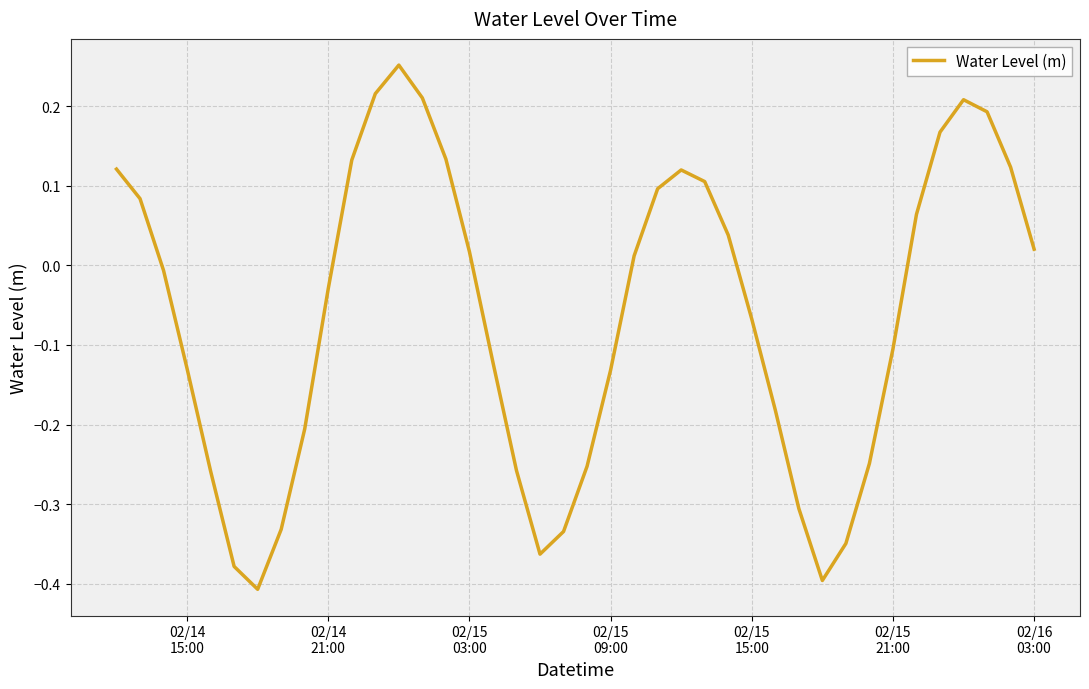

What is the difference between the maximum and minimum values?

0.7